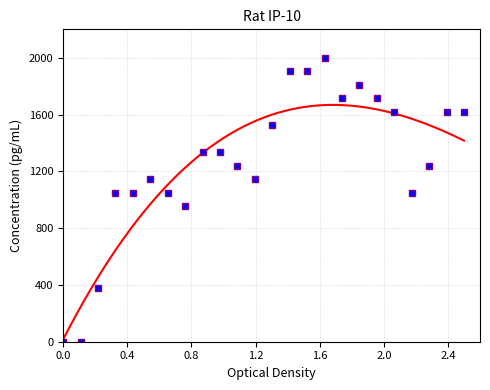

How many categories are shown in the chart?

24